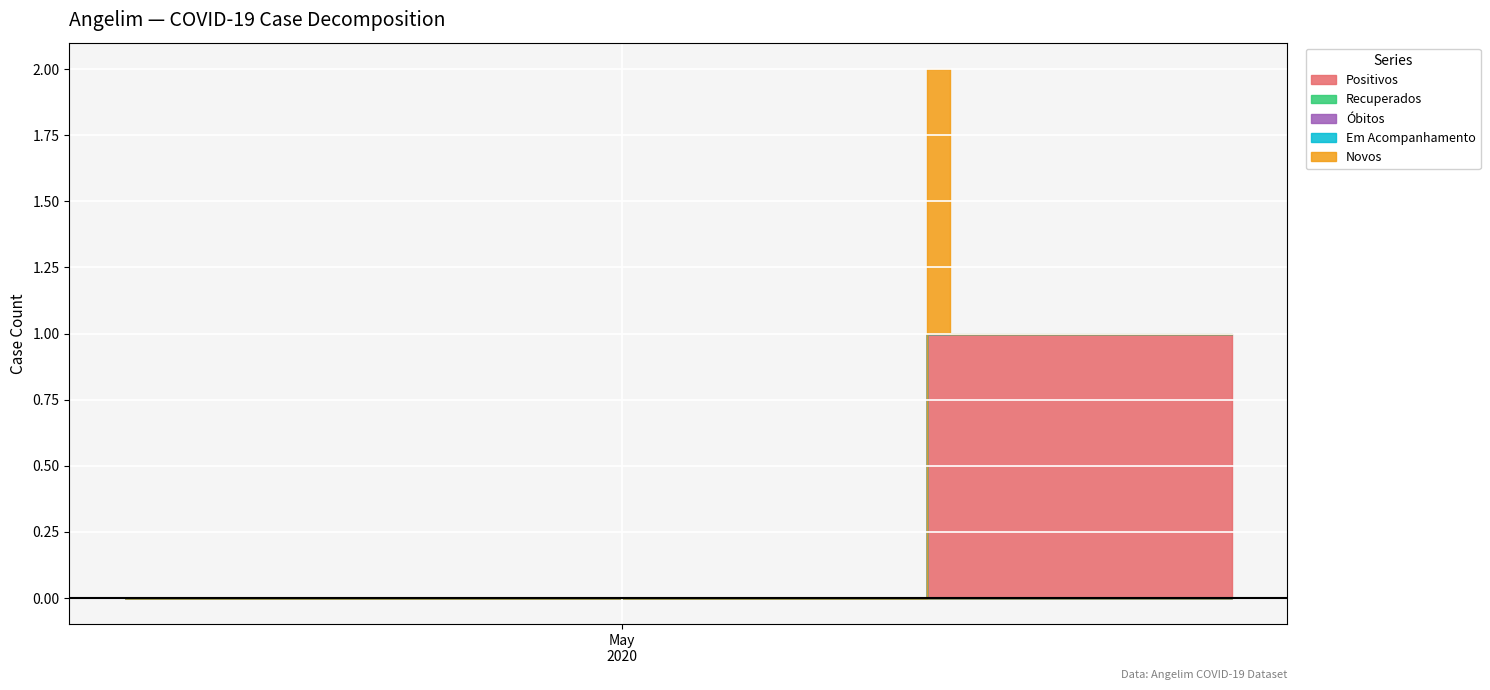

Reading left to right, transcribe all the data shown in this chart.

Positivos: 2020-04-09=0	2020-04-16=0	2020-04-23=0	2020-04-30=0	2020-05-07=0	2020-05-14=0	2020-05-15=1	2020-05-16=1	2020-05-17=1	2020-05-18=1	2020-05-19=1	2020-05-20=1	2020-05-21=1	2020-05-22=1	2020-05-23=1	2020-05-24=1	2020-05-25=1	2020-05-26=1	2020-05-27=1	2020-05-28=1
Recuperados: 2020-04-09=0	2020-04-16=0	2020-04-23=0	2020-04-30=0	2020-05-07=0	2020-05-14=0	2020-05-15=0	2020-05-16=0	2020-05-17=0	2020-05-18=0	2020-05-19=0	2020-05-20=0	2020-05-21=0	2020-05-22=0	2020-05-23=0	2020-05-24=0	2020-05-25=0	2020-05-26=0	2020-05-27=0	2020-05-28=0
Óbitos: 2020-04-09=0	2020-04-16=0	2020-04-23=0	2020-04-30=0	2020-05-07=0	2020-05-14=0	2020-05-15=0	2020-05-16=0	2020-05-17=0	2020-05-18=0	2020-05-19=0	2020-05-20=0	2020-05-21=0	2020-05-22=0	2020-05-23=0	2020-05-24=0	2020-05-25=0	2020-05-26=0	2020-05-27=0	2020-05-28=0
Em Acompanhamento: 2020-04-09=0	2020-04-16=0	2020-04-23=0	2020-04-30=0	2020-05-07=0	2020-05-14=0	2020-05-15=0	2020-05-16=0	2020-05-17=0	2020-05-18=0	2020-05-19=0	2020-05-20=0	2020-05-21=0	2020-05-22=0	2020-05-23=0	2020-05-24=0	2020-05-25=0	2020-05-26=0	2020-05-27=0	2020-05-28=0
Novos: 2020-04-09=0	2020-04-16=0	2020-04-23=0	2020-04-30=0	2020-05-07=0	2020-05-14=0	2020-05-15=1	2020-05-16=0	2020-05-17=0	2020-05-18=0	2020-05-19=0	2020-05-20=0	2020-05-21=0	2020-05-22=0	2020-05-23=0	2020-05-24=0	2020-05-25=0	2020-05-26=0	2020-05-27=0	2020-05-28=0